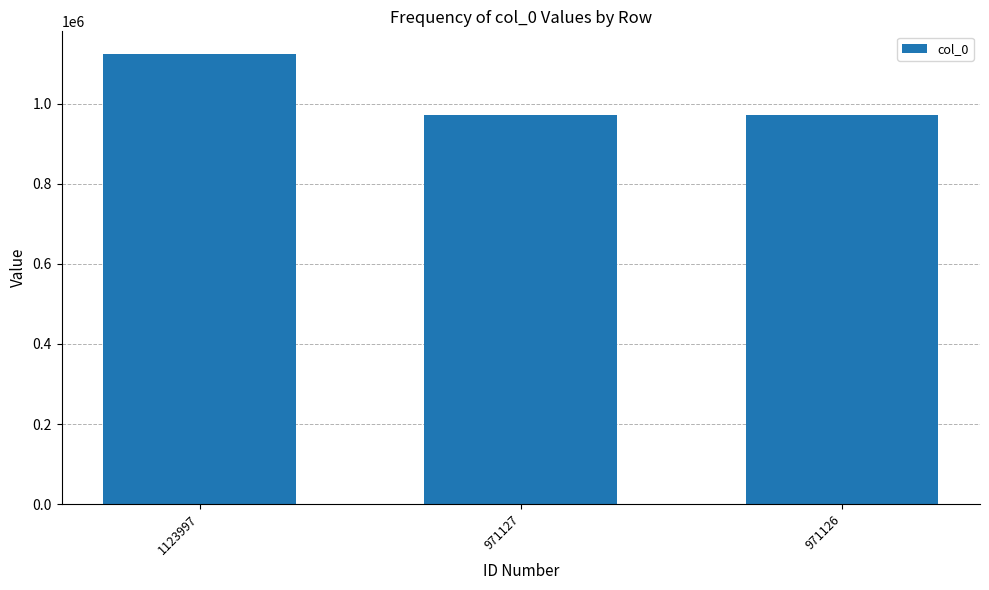

True or false: the data shows 1123997 at 1123997.

True